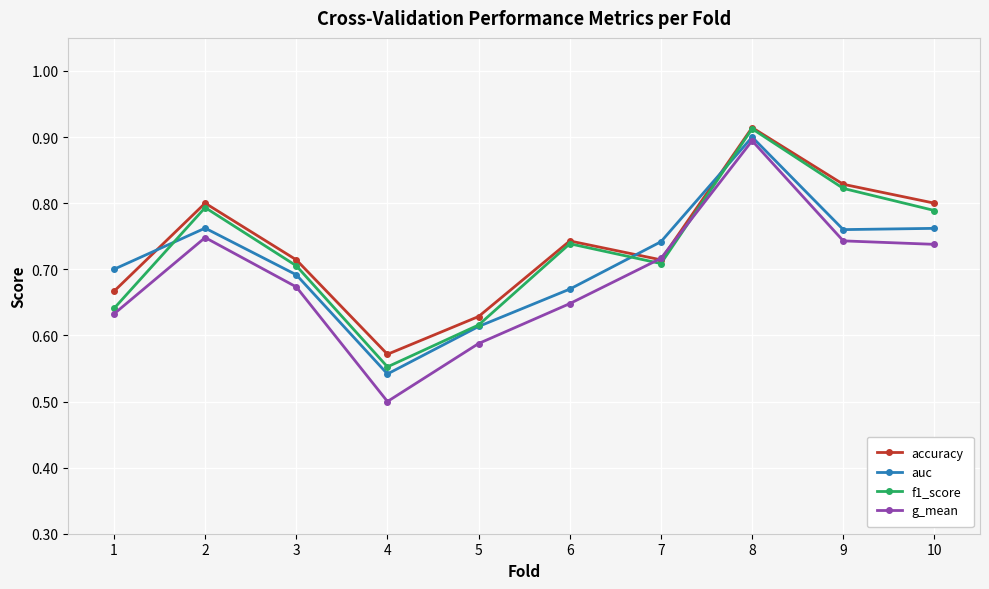

Count the g_mean values in the range 0 to 1.

10